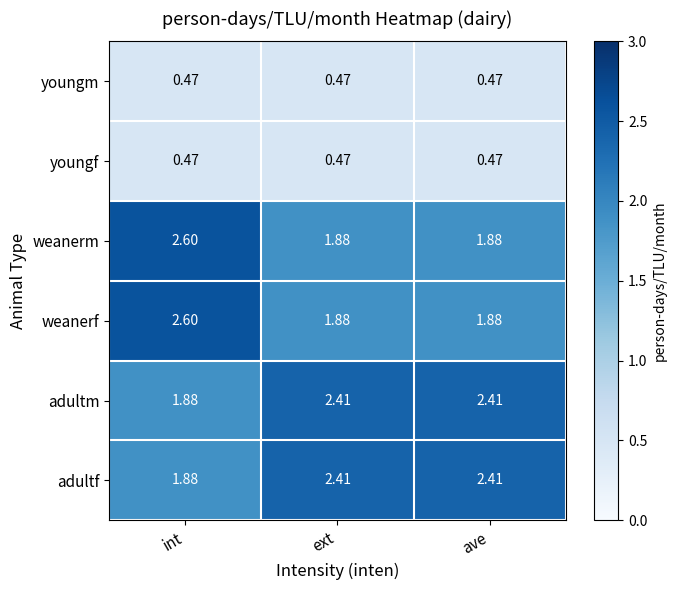

At how many categories does at least one series exceed 2?

3